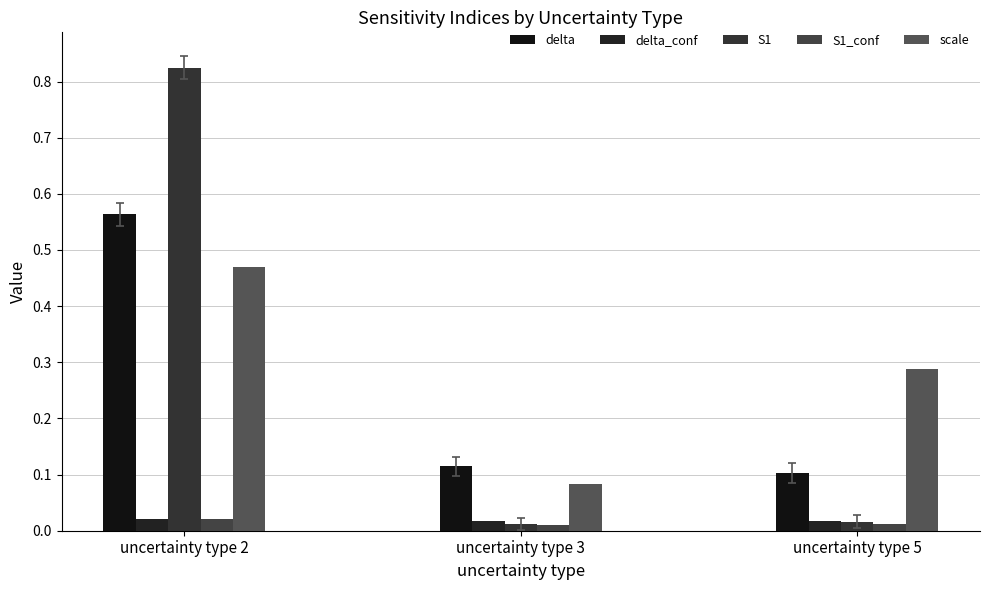

Is the value of S1 at uncertainty type 3 greater than the value of S1_conf at uncertainty type 2?

No